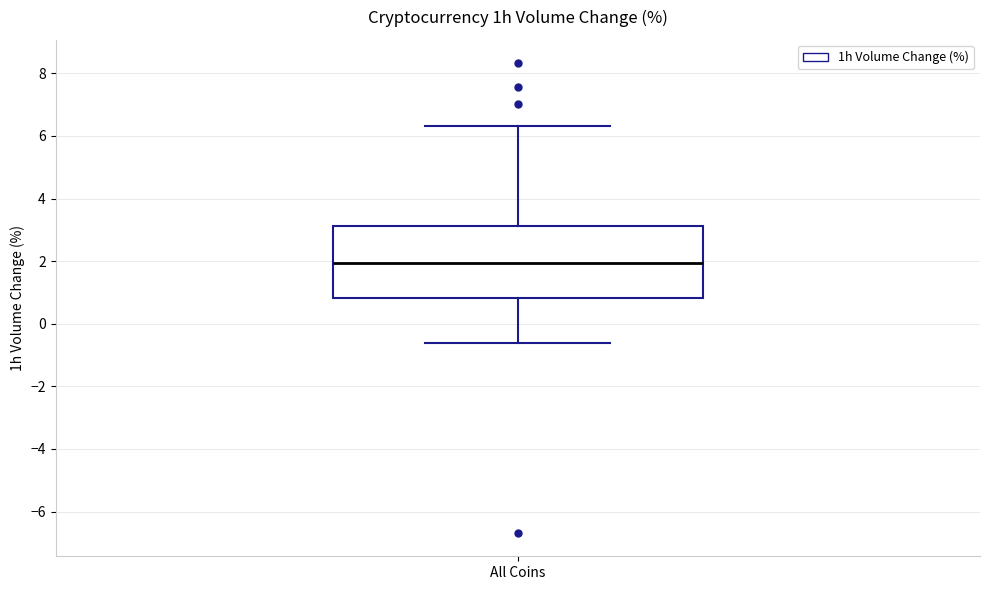

Read this box plot against the y-axis: the position of the median line, the range covered by the box, and the ends of both whiskers. The values are not printed on the chart, so give them approximately, as read against the axis.

median 2.0, box 0.8 to 3.2, whiskers -0.6 to 6.4